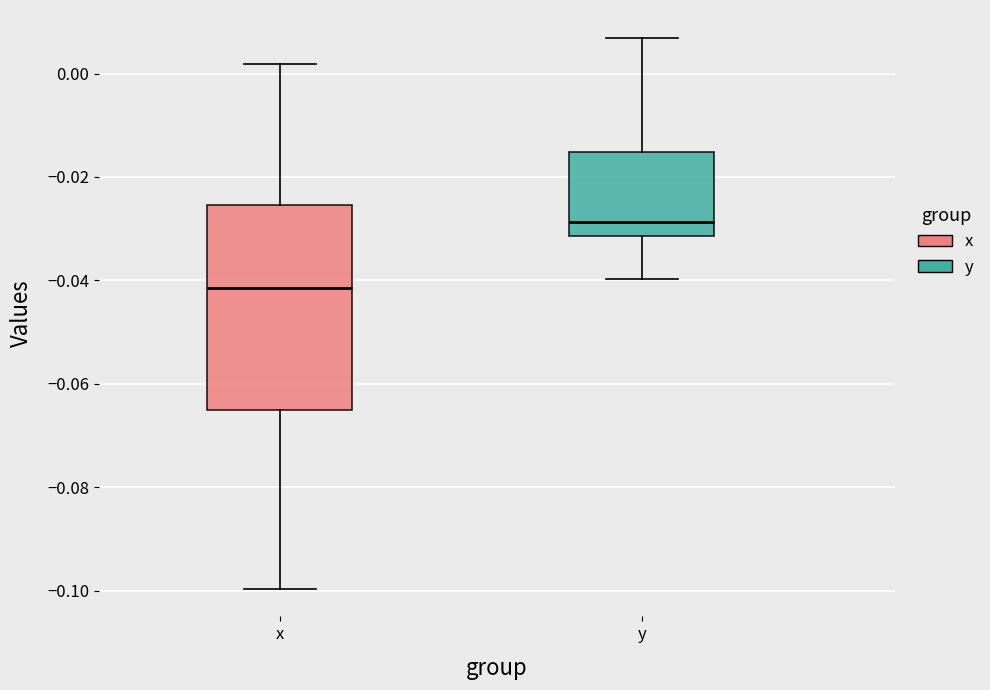

Reading left to right, read every box against the y-axis: the position of its median line, the range the box covers, and the ends of its whiskers. The values are not printed on the chart, so give them approximately, as read against the axis.

x: median -0.042, box -0.064 to -0.026, whiskers -0.100 to 0.002
y: median -0.028, box -0.032 to -0.016, whiskers -0.040 to 0.006